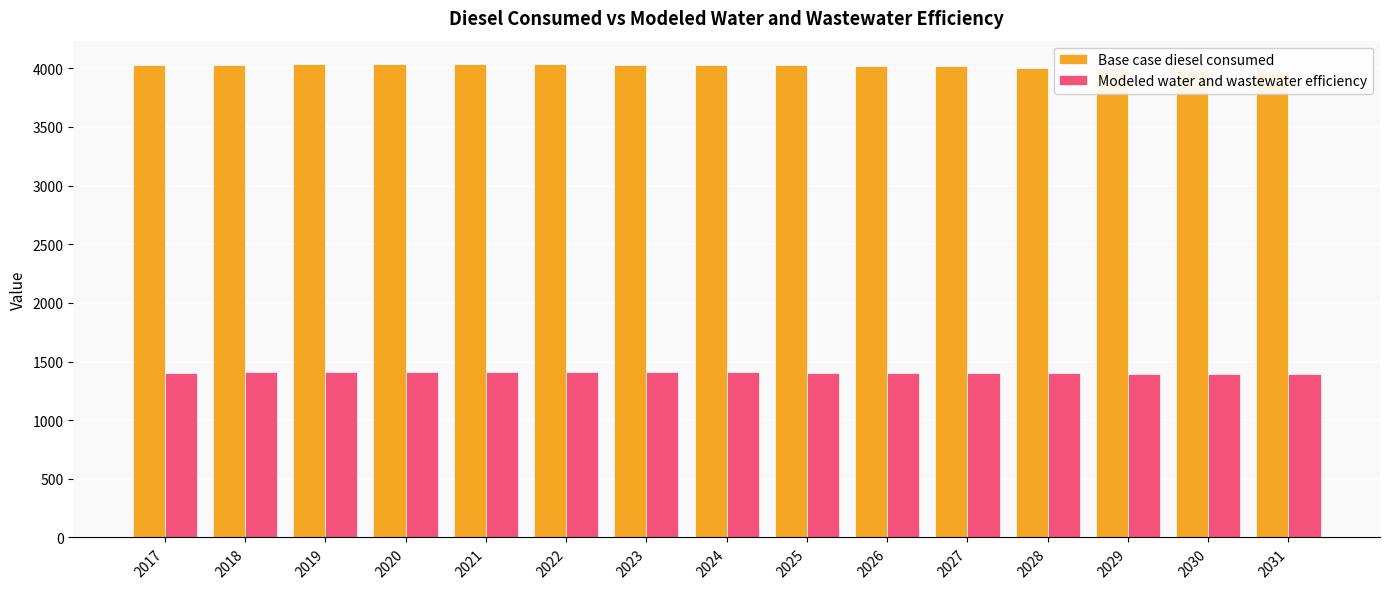

What is the difference between the Modeled water and wastewater efficiency values at 2021 and 2029?

11.5